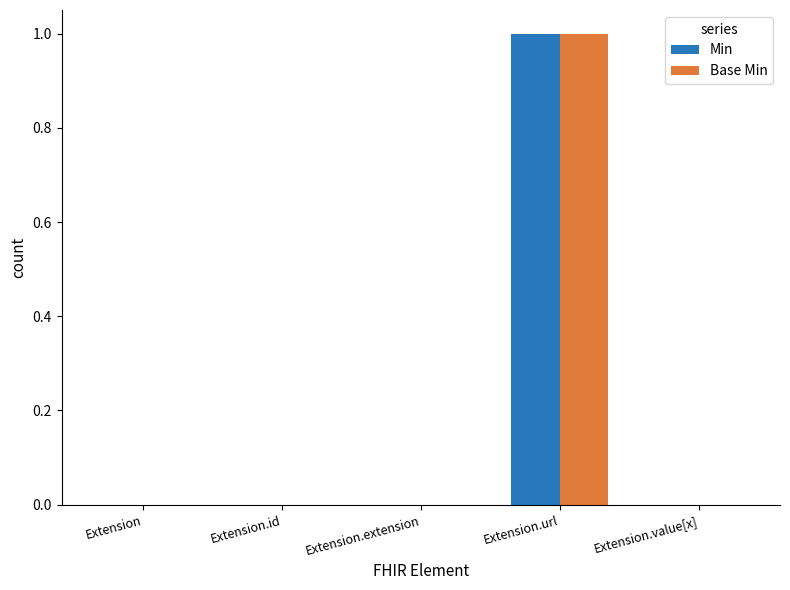

Reading right to left, what are all the values shown in this chart?

Min: Extension.value[x]=0	Extension.url=1	Extension.extension=0	Extension.id=0	Extension=0
Base Min: Extension.value[x]=0	Extension.url=1	Extension.extension=0	Extension.id=0	Extension=0